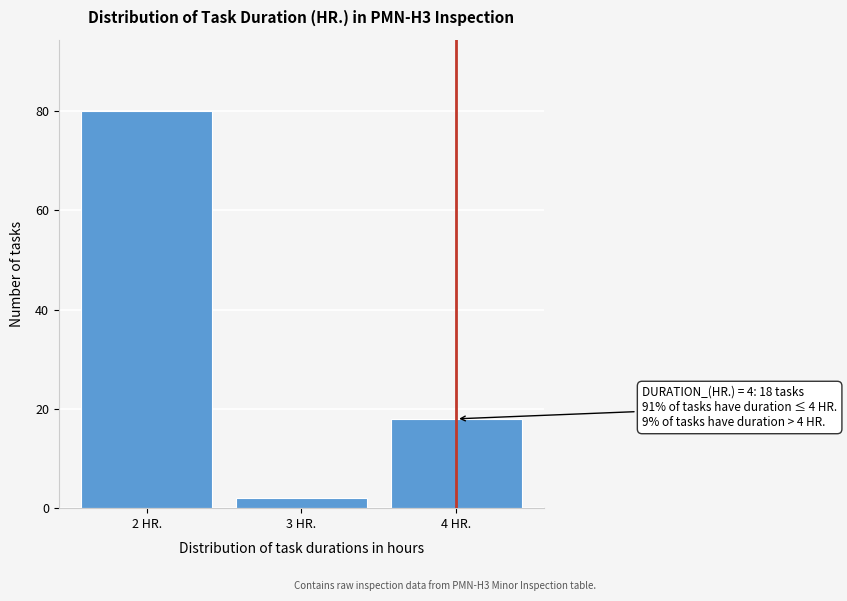

Reading right to left, what are all the values shown in this chart?

18	2	80